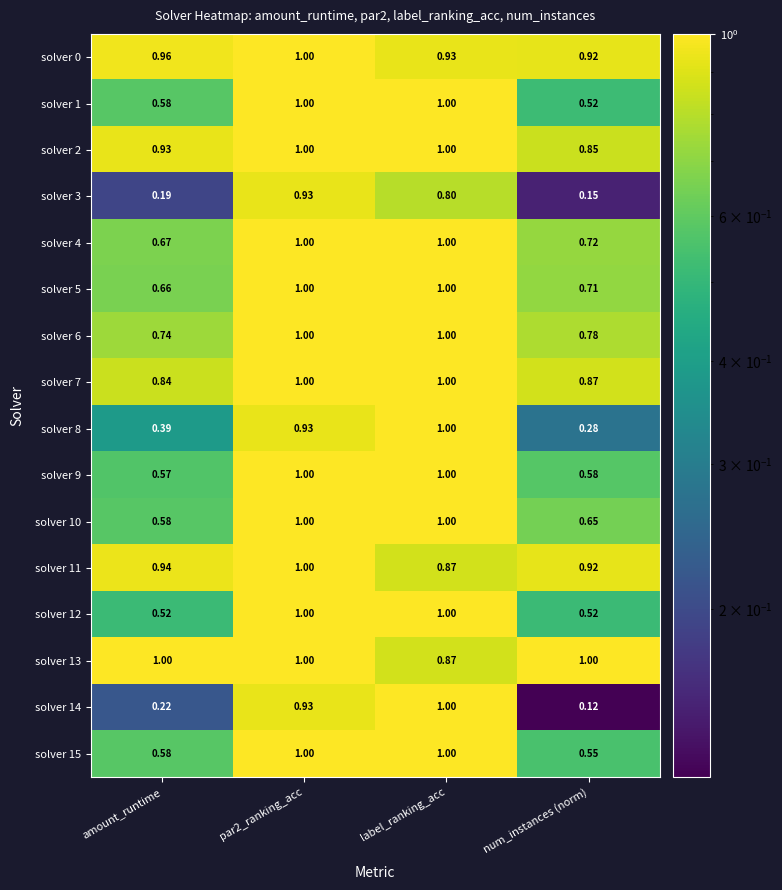

Which category has the lowest value in the solver 2 series?

num_instances (norm)